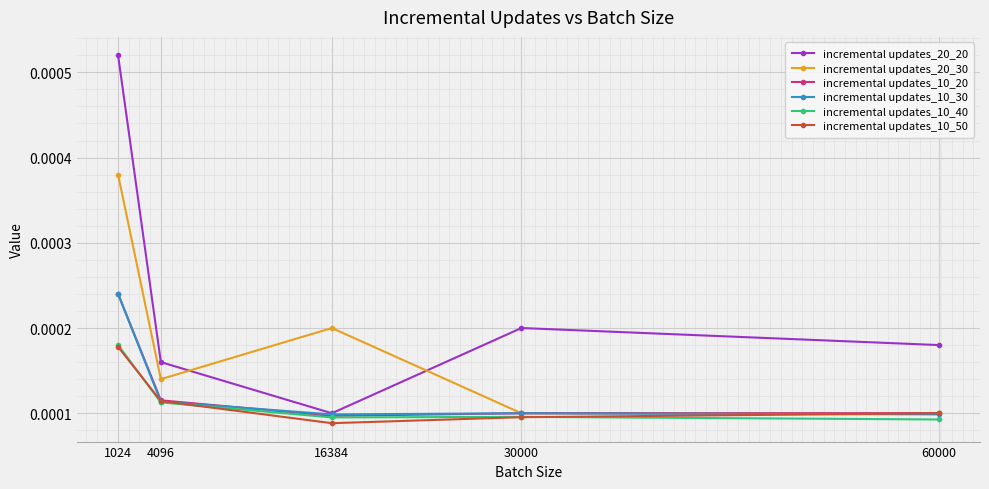

Count the incremental updates_10_50 values in the range 0 to 1.

5